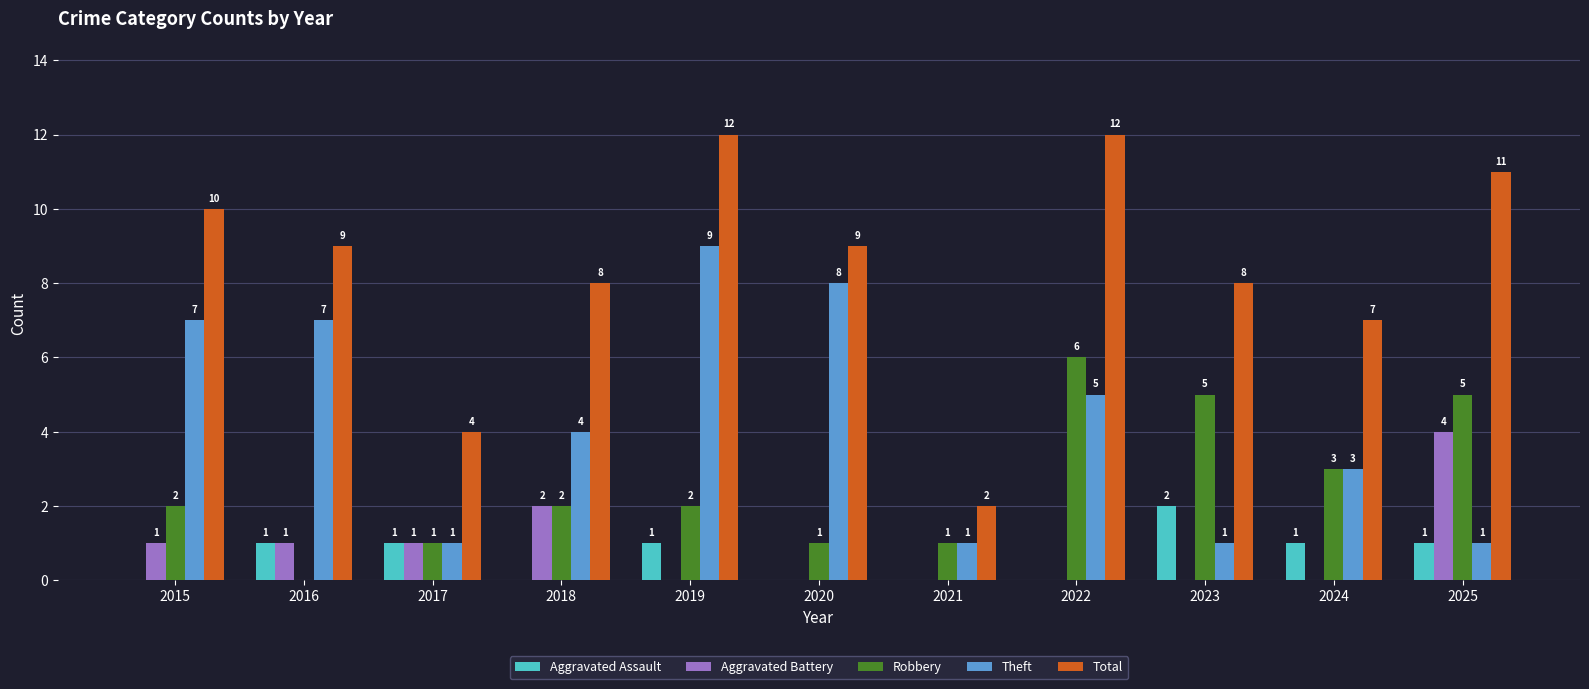

Is it true that Aggravated Battery equals 0 at 2020?

True